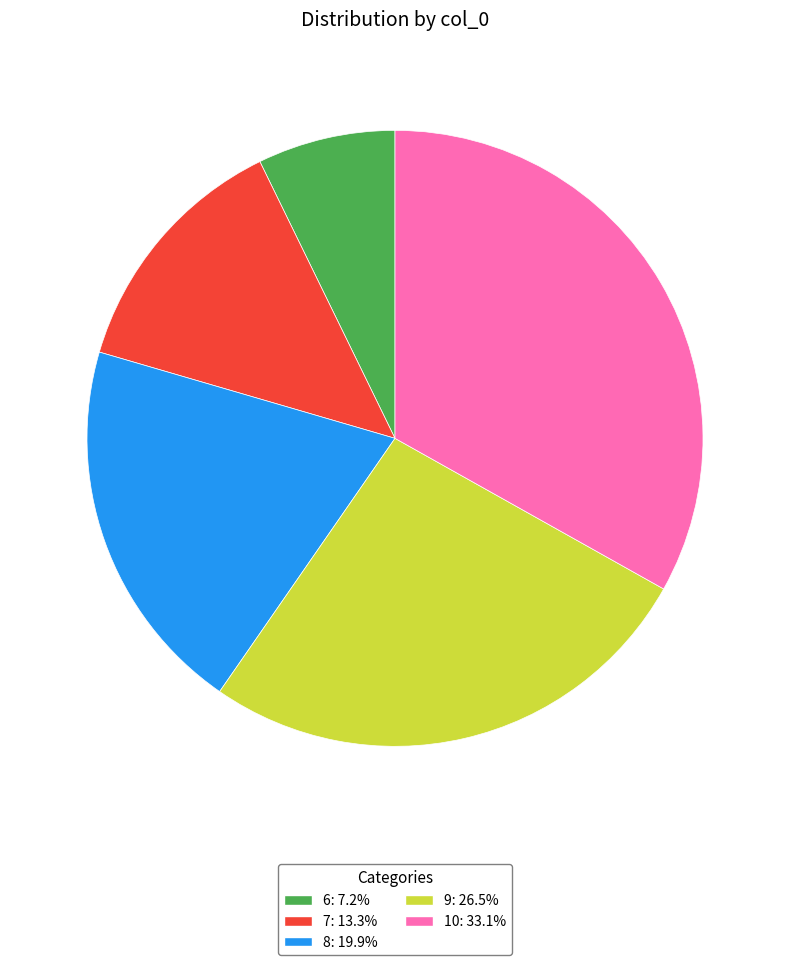

Count the number of slices in the pie.

5